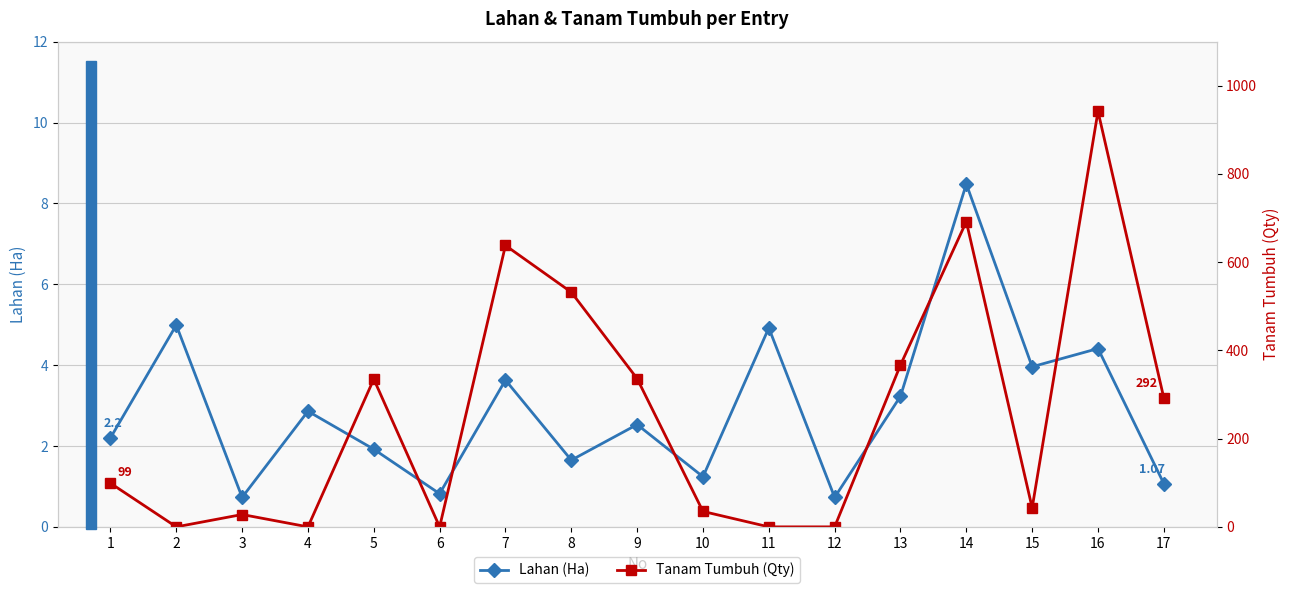

Which series ends up on top after the final intersection of Tanam Tumbuh (Qty) and Lahan (Ha)?

Tanam Tumbuh (Qty)